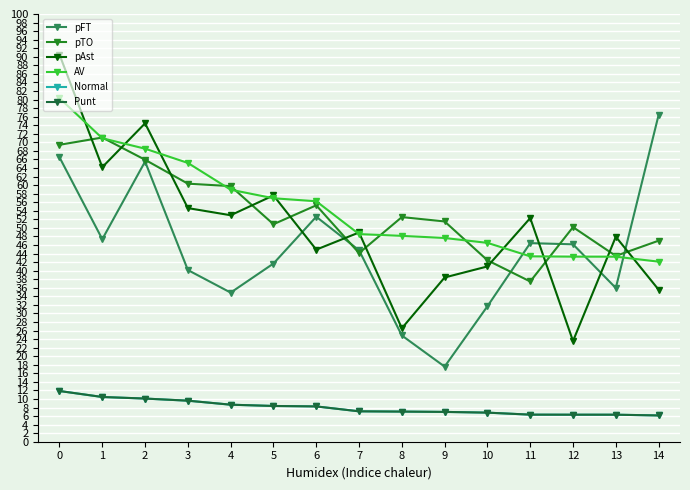

Is this an area chart (filled region under the line)?

No